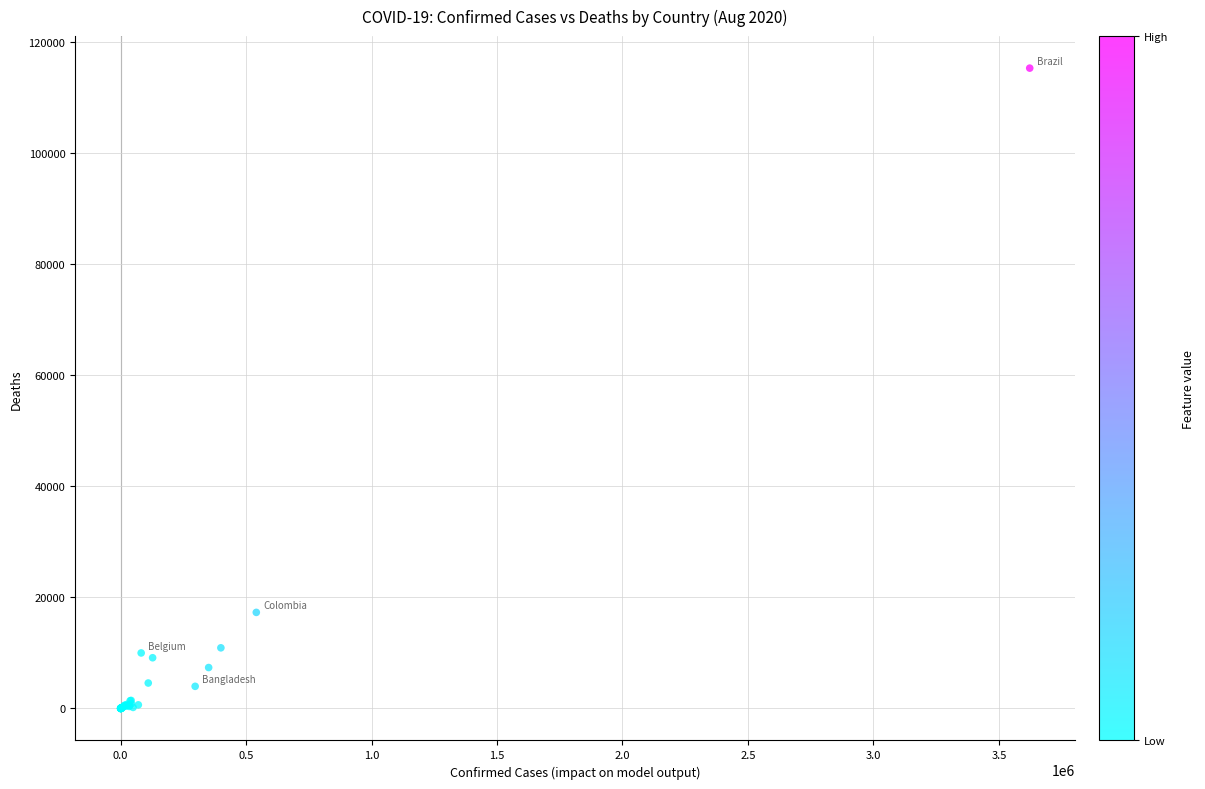

What Y value in the scatter plot is closest to 57654?

17298